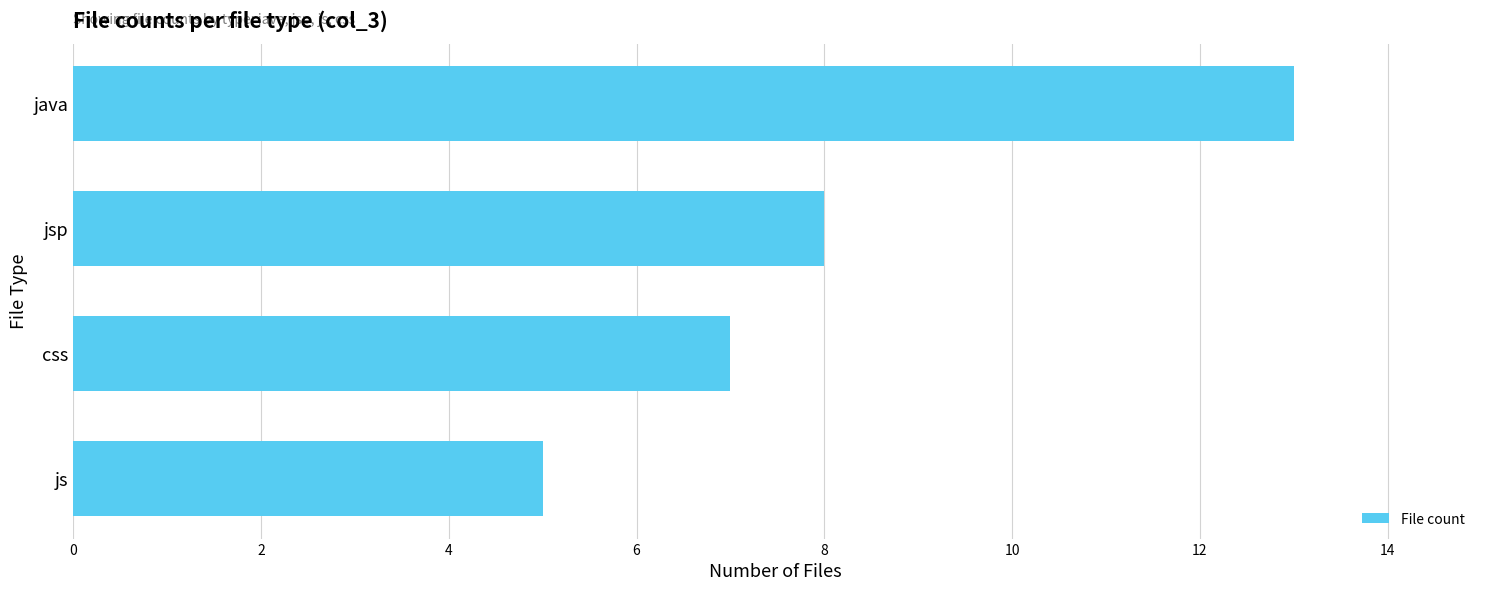

What is the difference between the second highest and second lowest values?

1